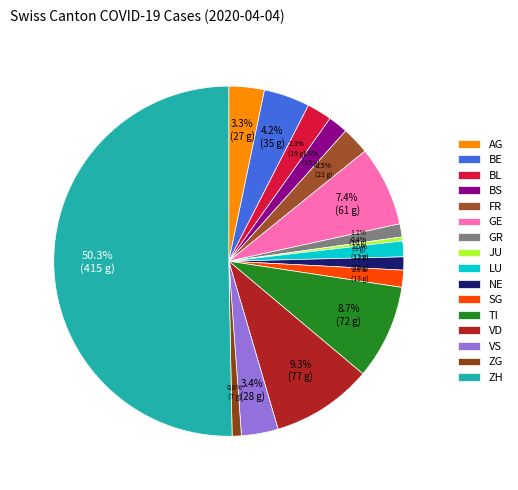

Combined, do ZG and SG account for over 50%?

No